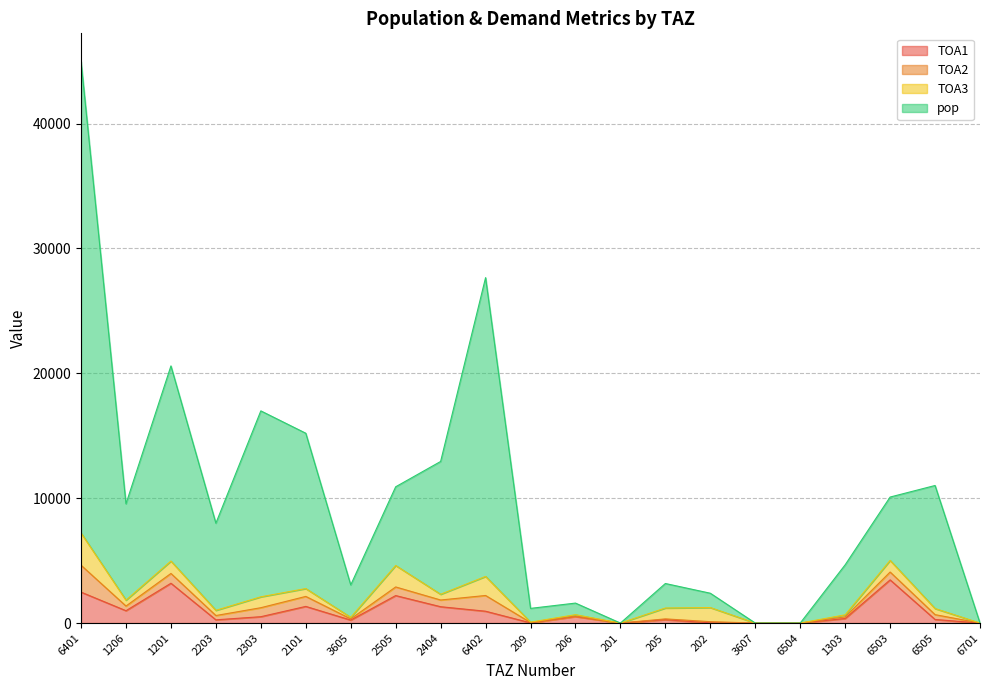

True or false: TOA1 has a value of 1309.0 at 2404.

True